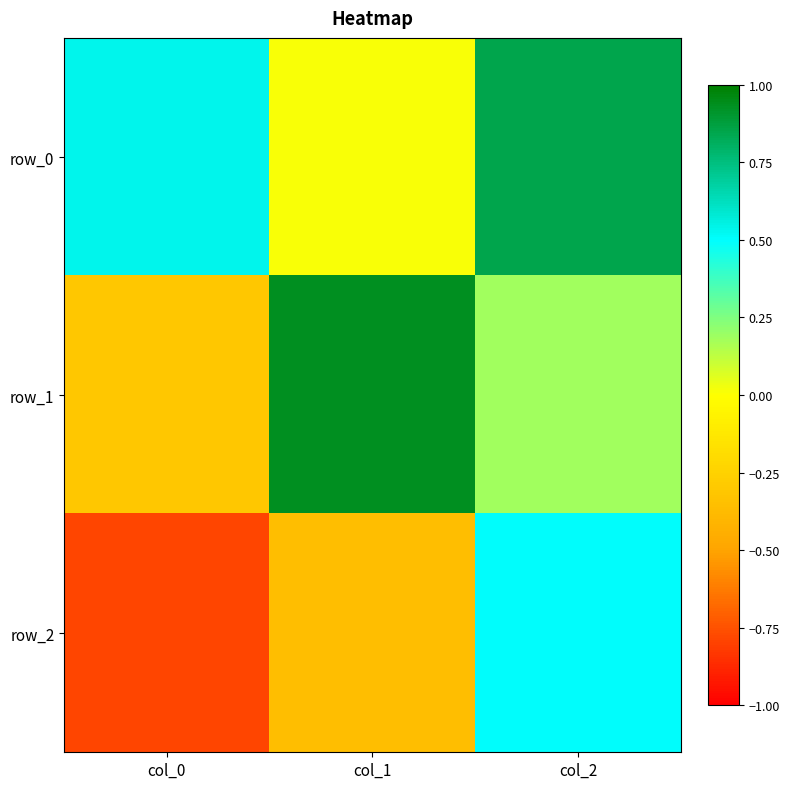

What is the difference between the row_0 values at col_1 and col_0?

0.5